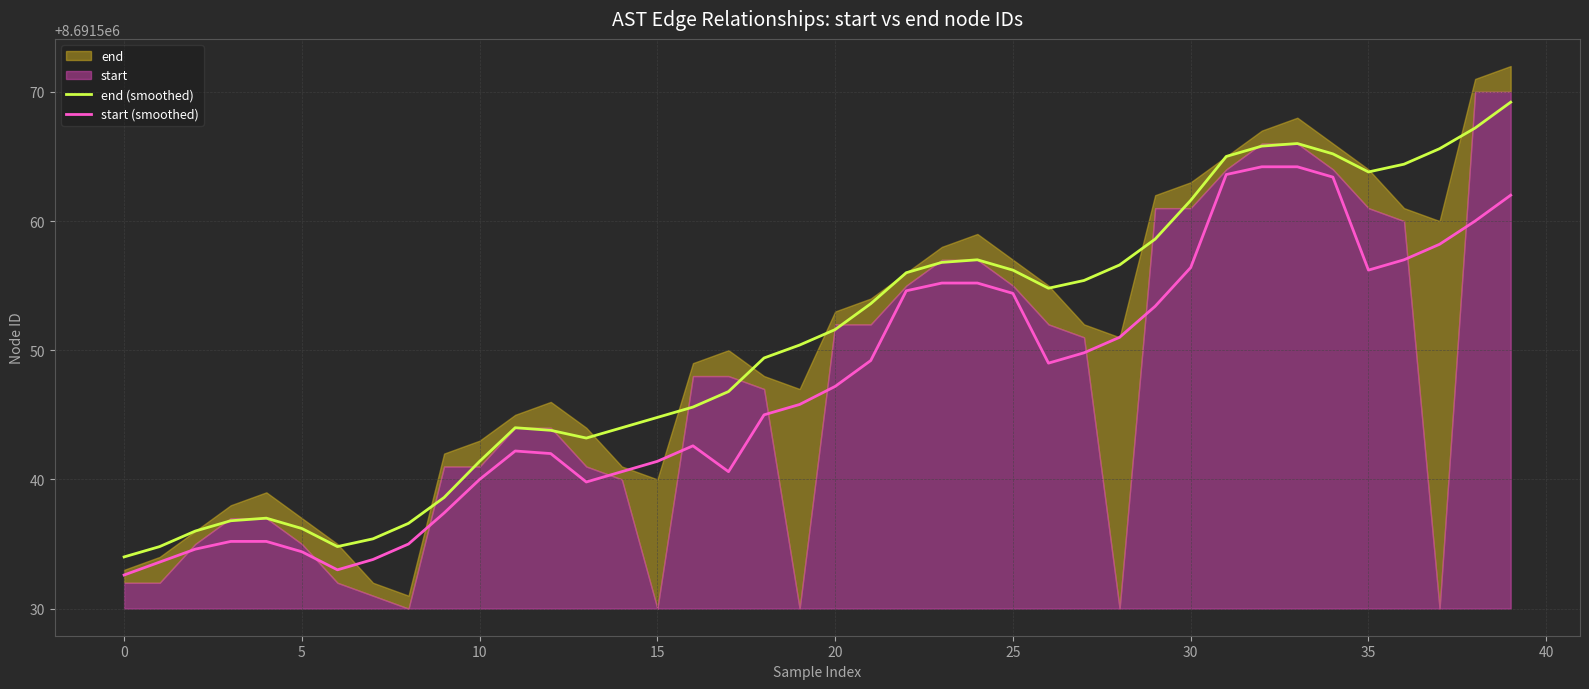

At which category is the sum across all series the highest?

39